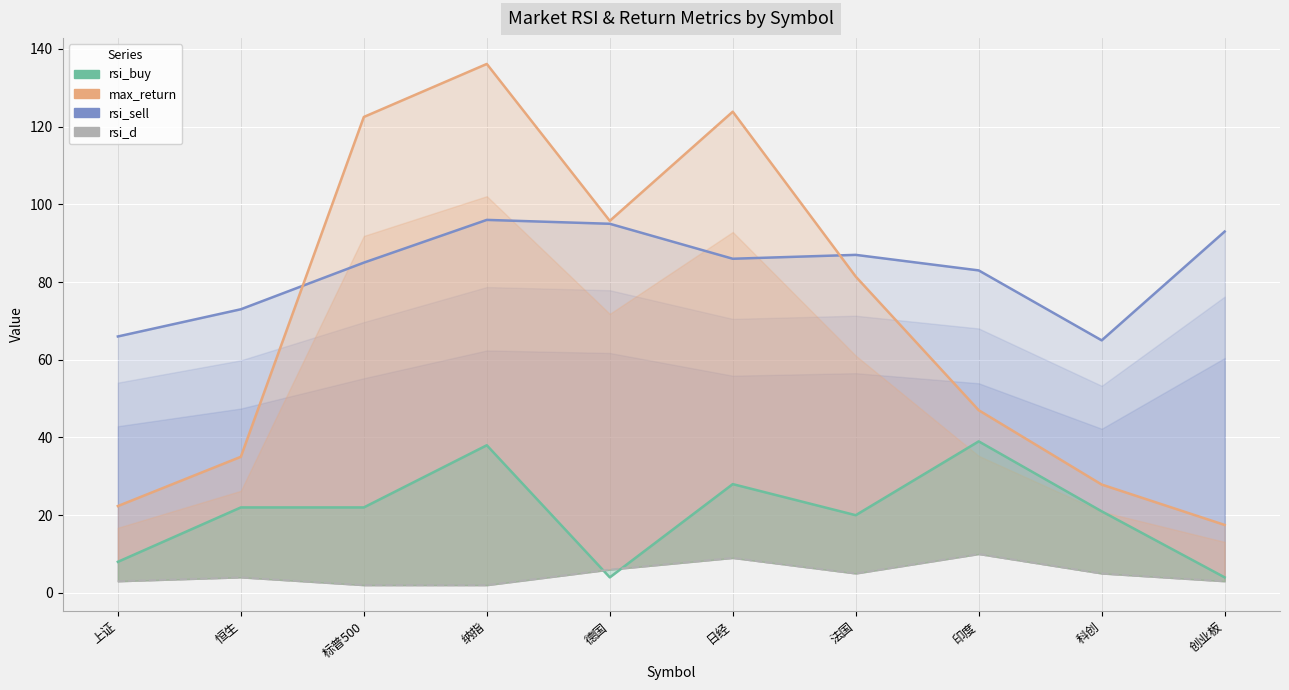

Reading left to right, list all the values displayed in this chart.

rsi_sell: 上证=66.0	恒生=73.0	标普500=85.0	纳指=96.0	德国=95.0	日经=86.0	法国=87.0	印度=83.0	科创=65.0	创业板=93.0
max_return: 上证=22.4	恒生=35.0	标普500=122.5	纳指=136.1	德国=95.8	日经=123.9	法国=81.4	印度=47.0	科创=27.9	创业板=17.5
rsi_buy: 上证=8.0	恒生=22.0	标普500=22.0	纳指=38.0	德国=4.0	日经=28.0	法国=20.0	印度=39.0	科创=21.0	创业板=4.0
rsi_d: 上证=3.0	恒生=4.0	标普500=2.0	纳指=2.0	德国=6.0	日经=9.0	法国=5.0	印度=10.0	科创=5.0	创业板=3.0